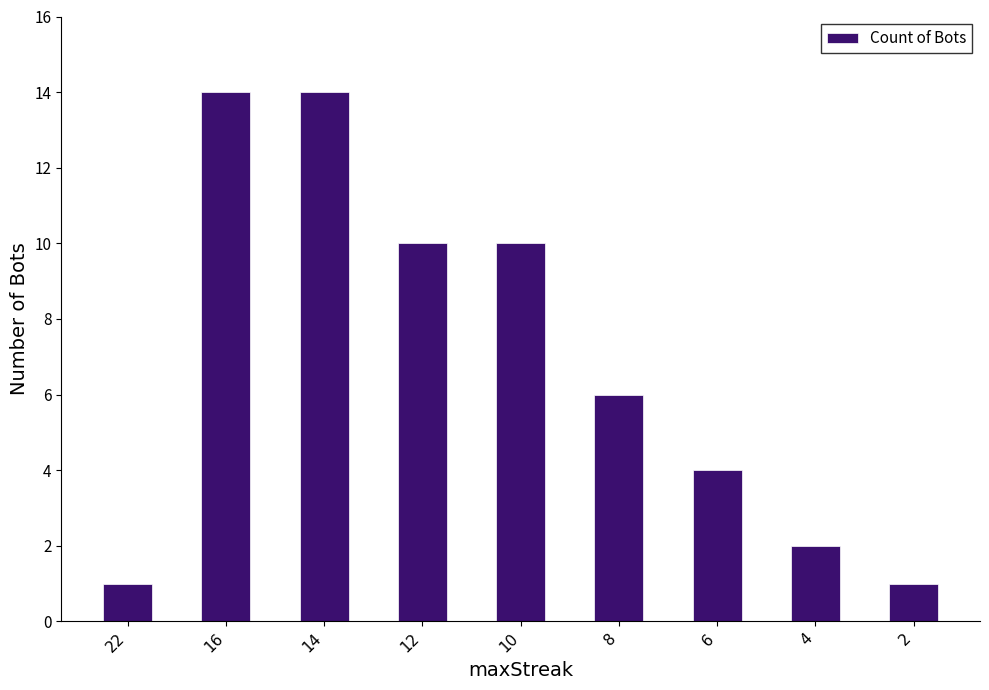

What is the value of the 2nd bar from the left?

14